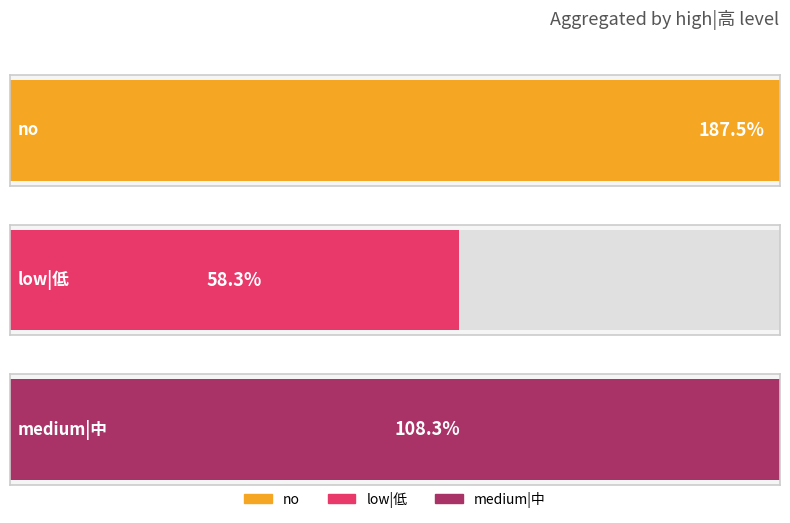

Which series has the largest range (max minus min)?

no